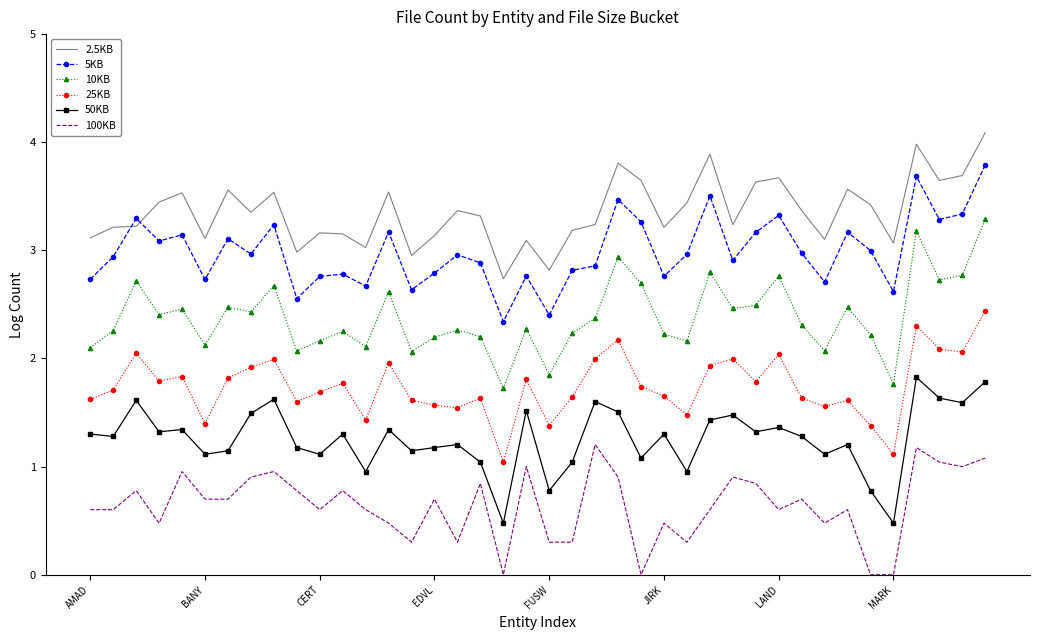

In 50KB, how many points are higher than both neighbors (excluding endpoints)?

13